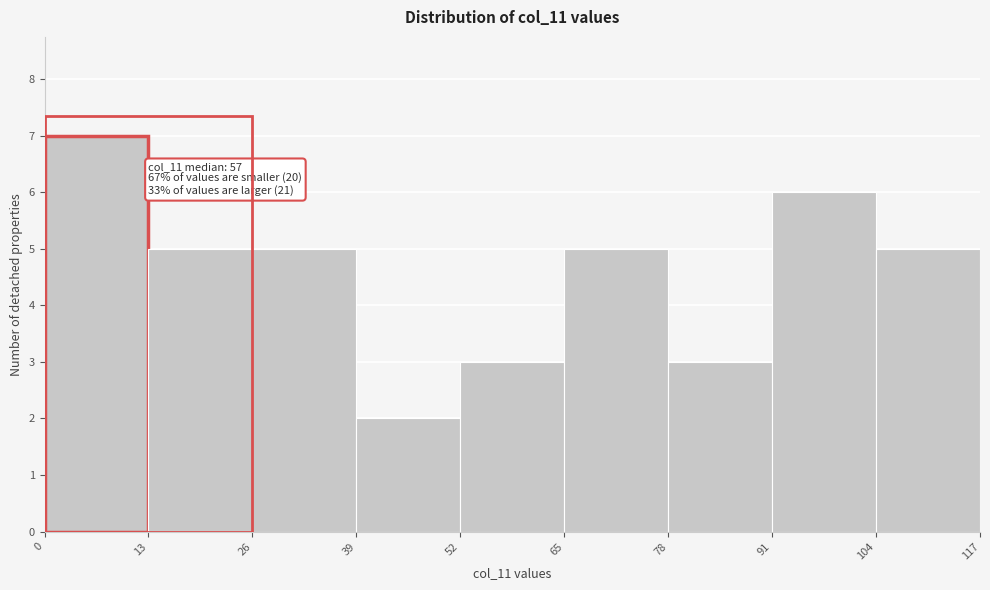

Which range on the x-axis has the tallest bar?

0 to 13